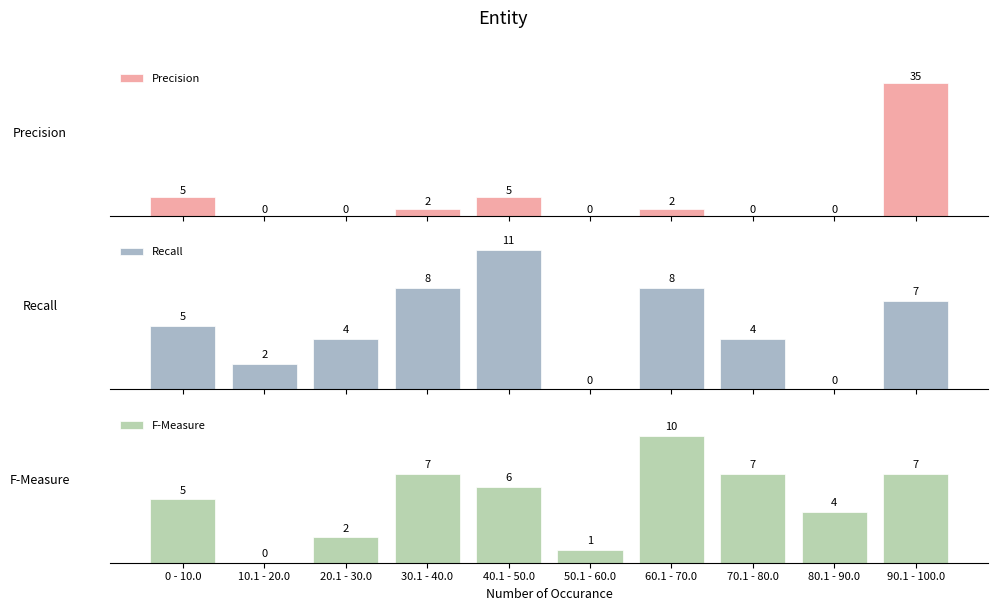

How many categories are shown in the chart?

10